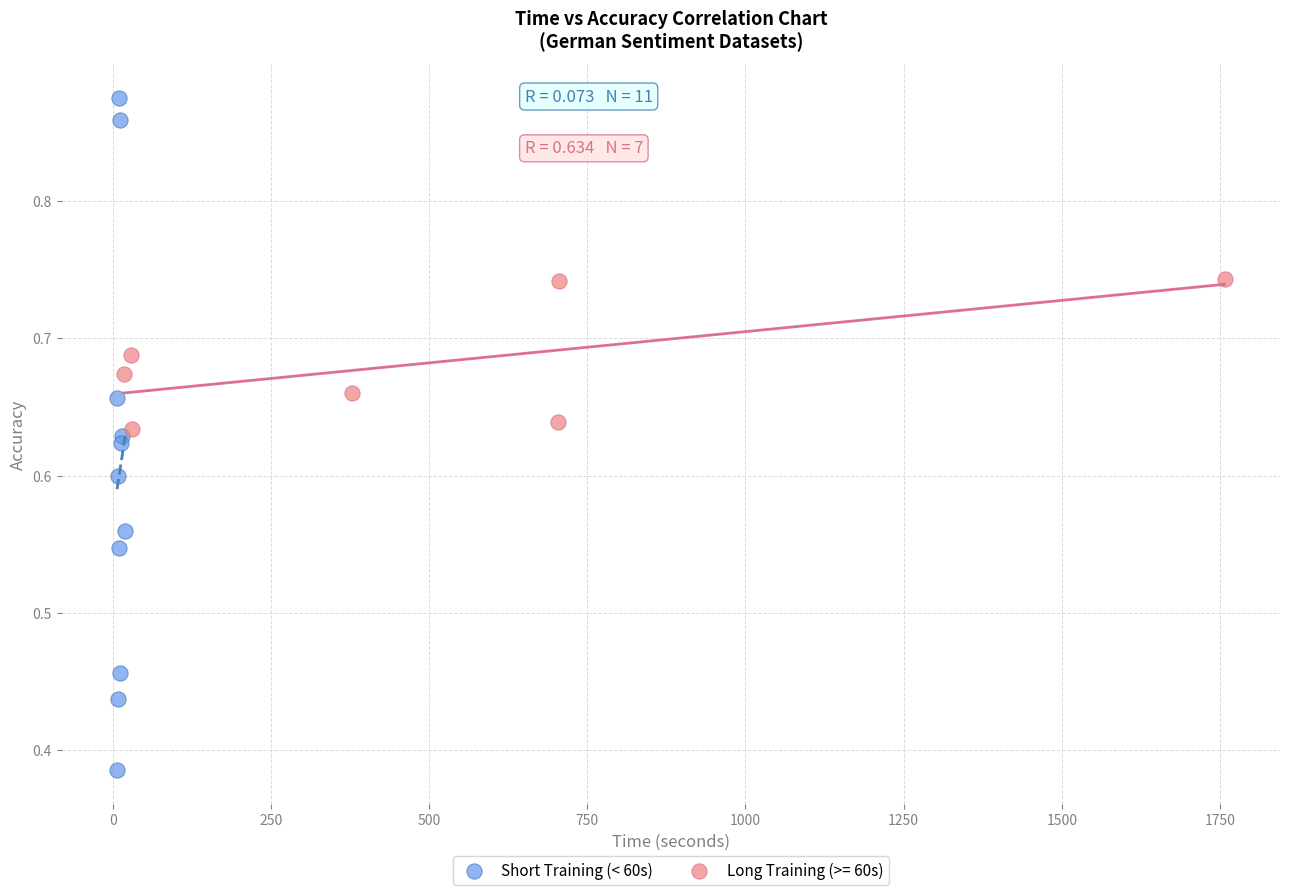

Which series reaches the maximum Y coordinate?

Short Training (< 60s)